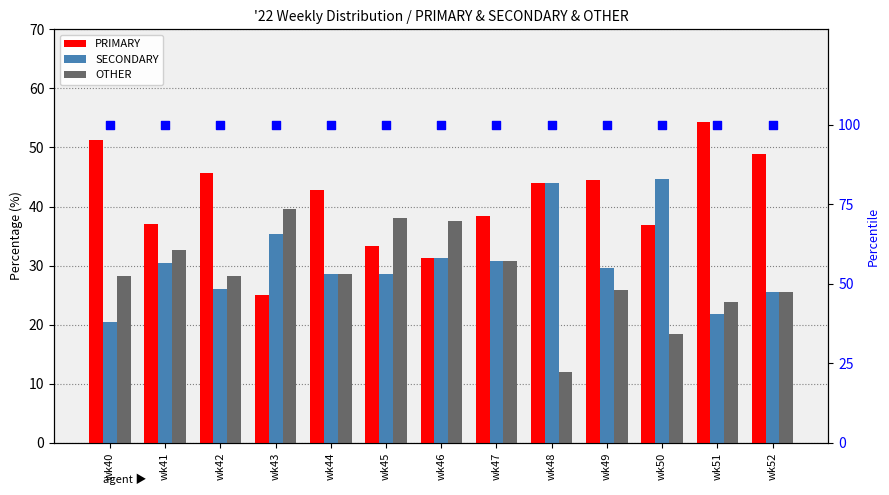

Which series contains the highest Y value?

percentile rank within the sample